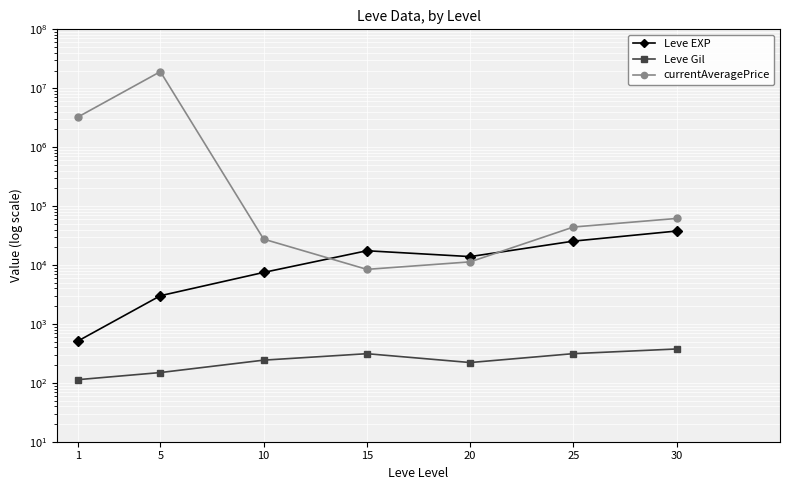

At how many categories does at least one series exceed 160946?

2